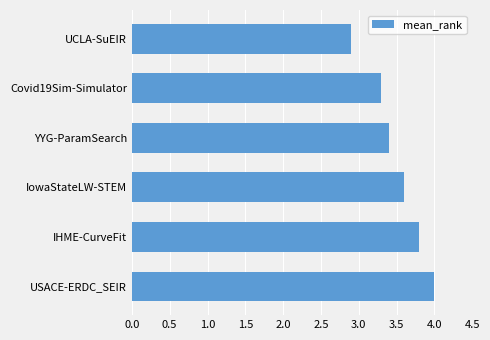

List the labels in order of value, smallest first.

UCLA-SuEIR, Covid19Sim-Simulator, YYG-ParamSearch, IowaStateLW-STEM, IHME-CurveFit, USACE-ERDC_SEIR